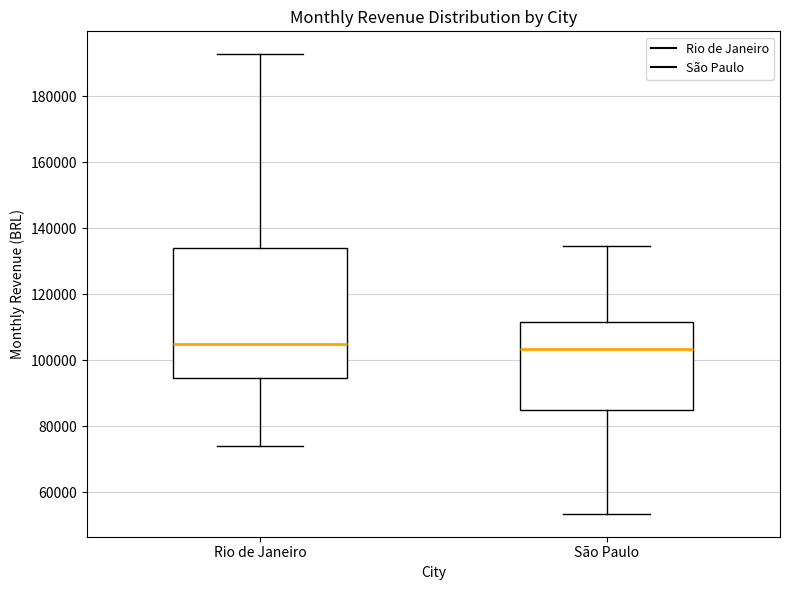

Reading left to right, read every box against the y-axis: the position of its median line, the range the box covers, and the ends of its whiskers. The values are not printed on the chart, so give them approximately, as read against the axis.

Rio de Janeiro: median 106000, box 94000 to 134000, whiskers 74000 to 192000
São Paulo: median 104000, box 86000 to 112000, whiskers 54000 to 134000